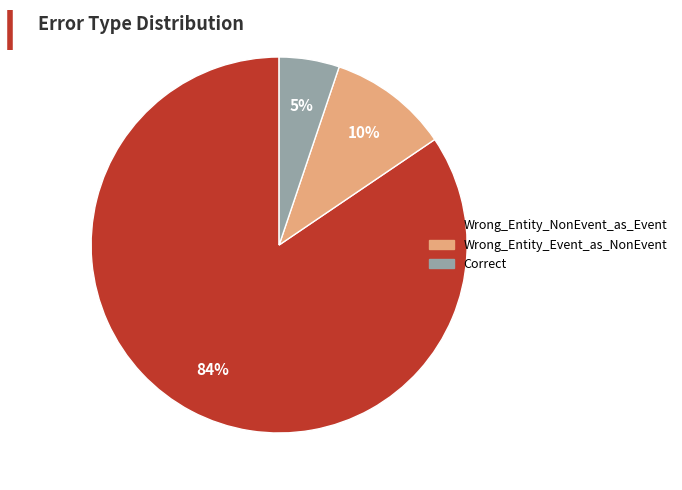

The Wrong_Entity_Event_as_NonEvent slice represents 10% of the pie. True or false?

True